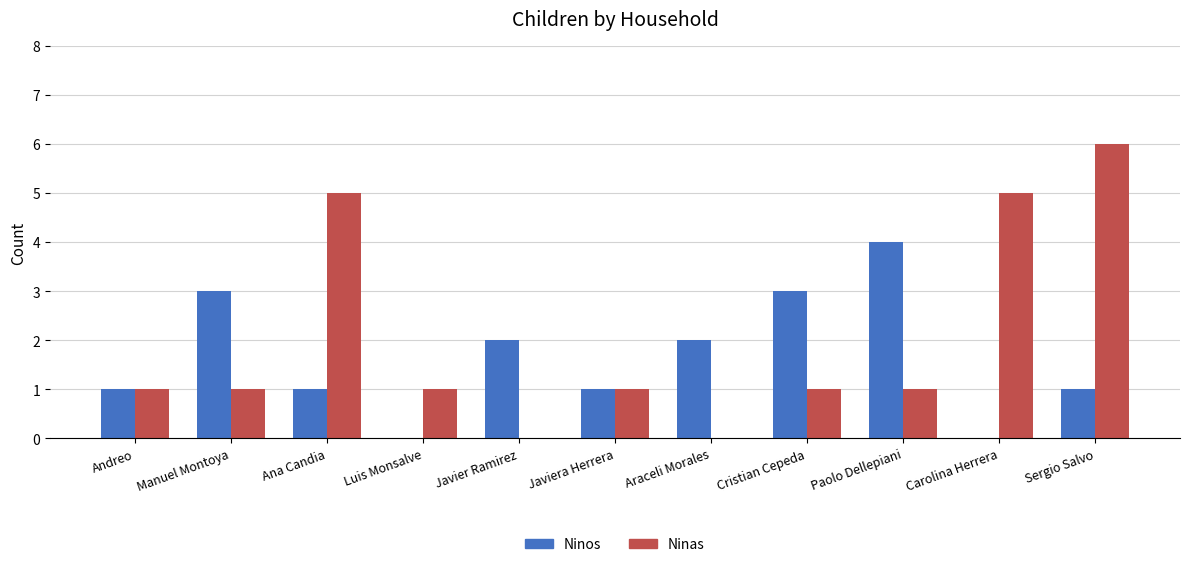

What is the greatest value displayed?

6